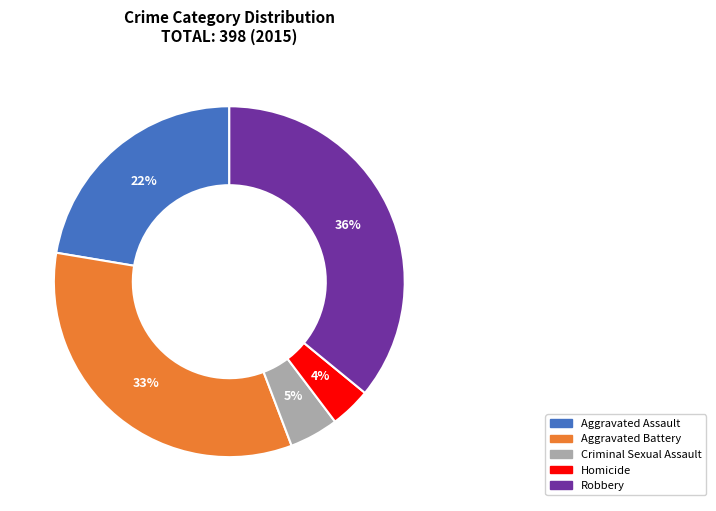

To the nearest percent, what is the difference between the largest and smallest slice percentages?

32%